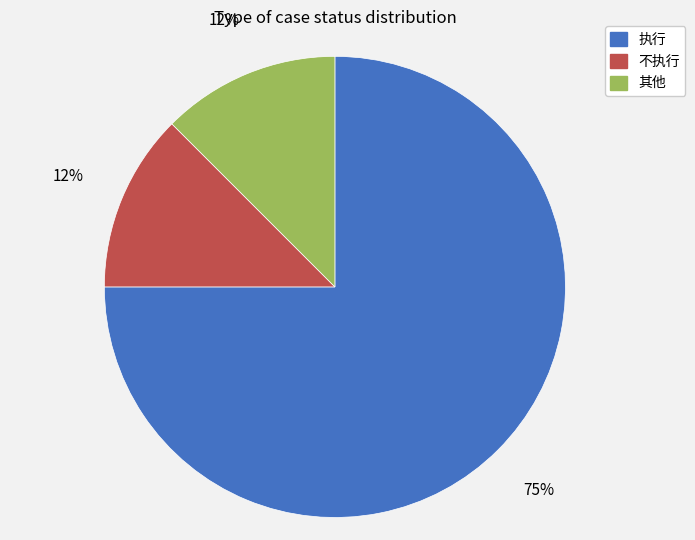

Between 执行 and 其他, which is larger?

执行